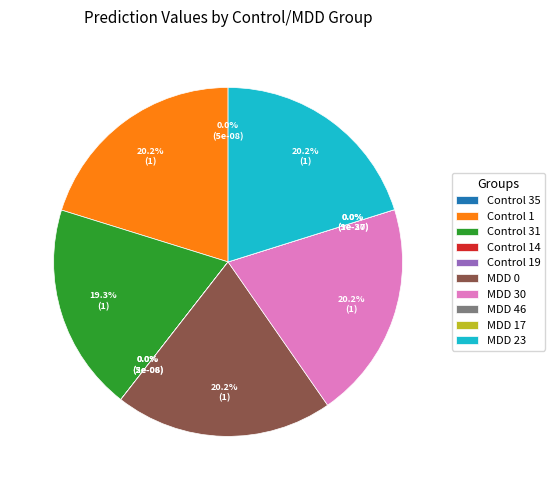

How many segments does this pie chart have?

10